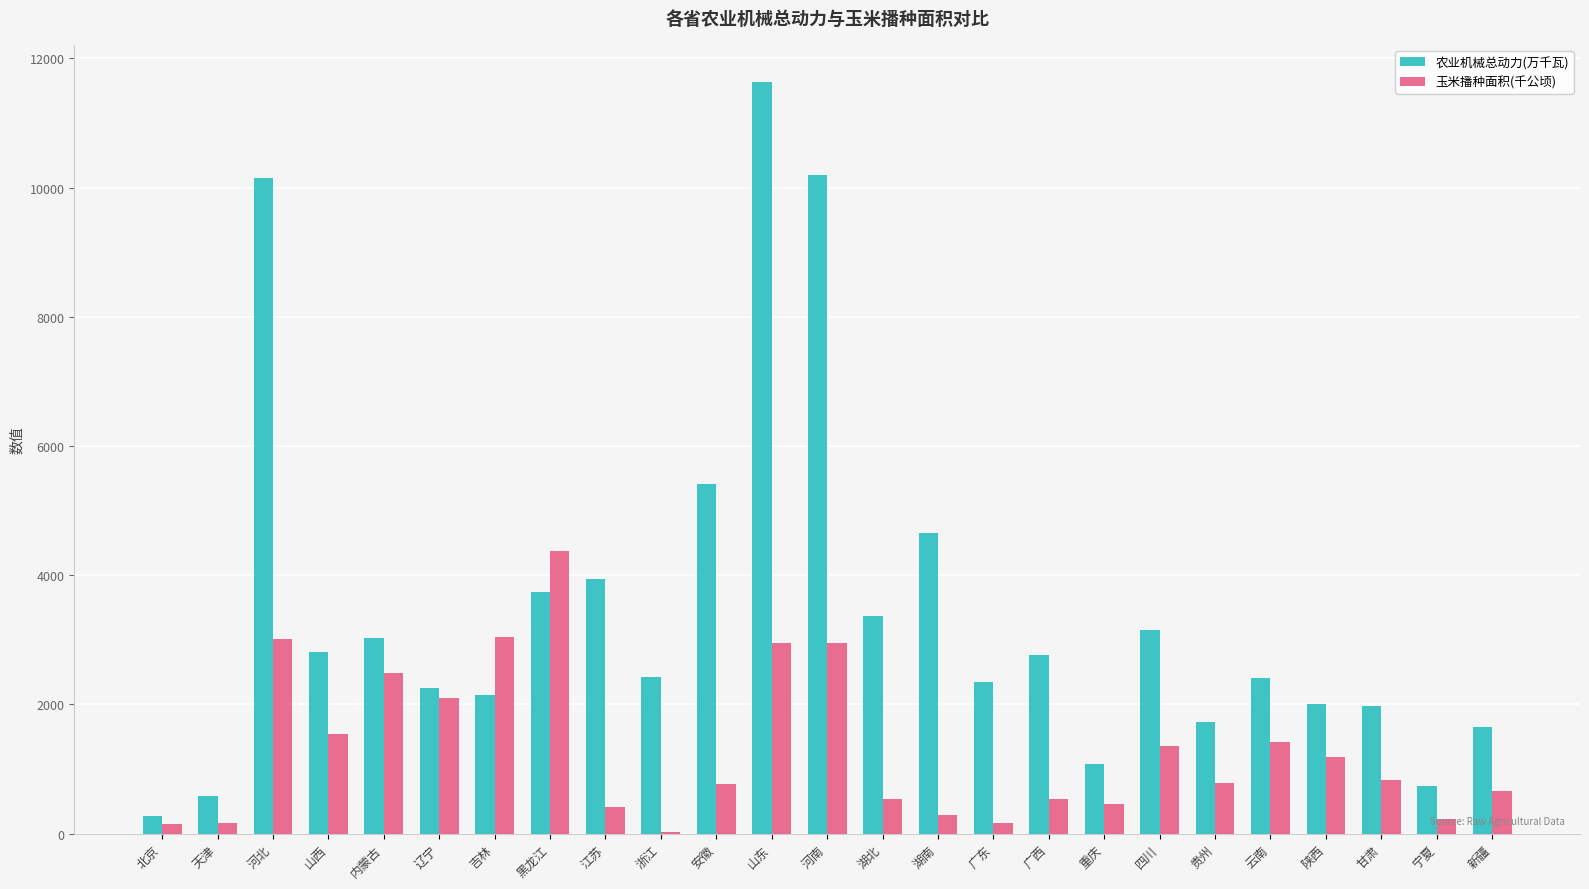

What is the sum of the 玉米播种面积(千公顷) values at 江苏 and 山东?

3359.0